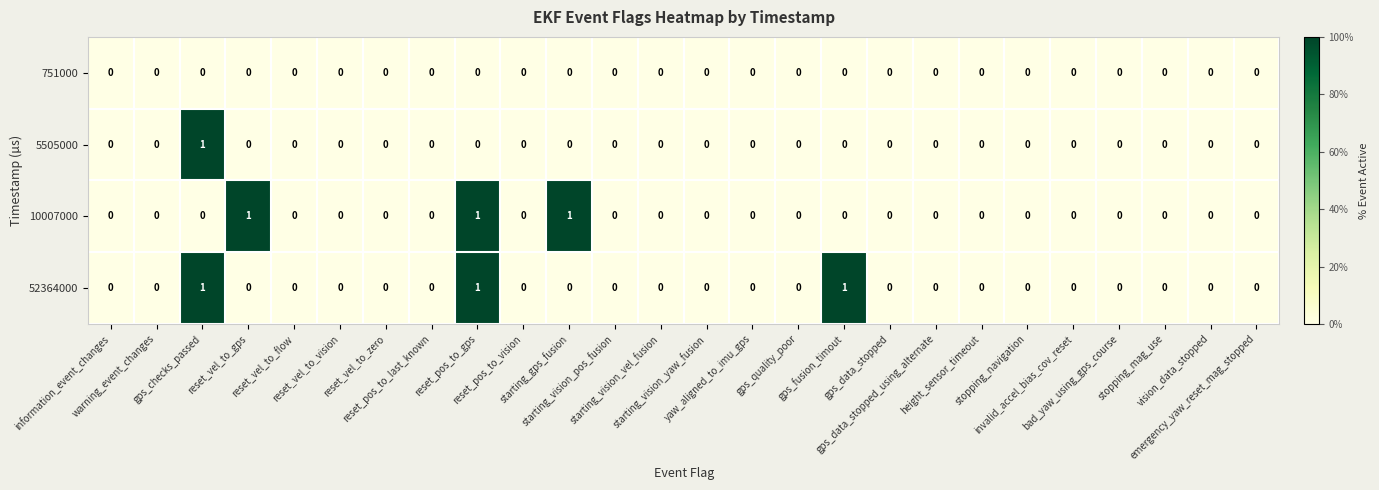

How many series are shown in this chart?

4